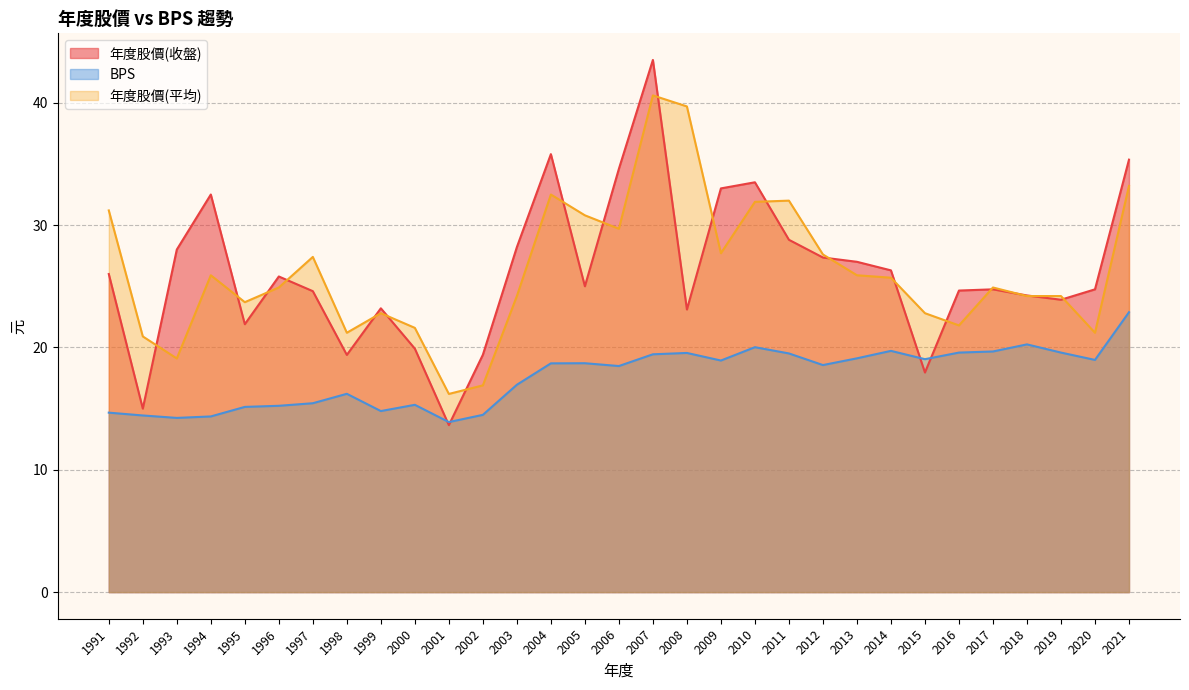

Reading left to right, what are all the values shown in this chart?

年度股價(收盤): 26.0	15.0	28.0	32.5	21.9	25.8	24.6	19.4	23.2	19.9	13.7	19.4	28.2	35.8	25.0	34.6	43.5	23.1	33.0	33.5	28.8	27.4	27.0	26.3	17.9	24.6	24.8	24.2	23.9	24.8	35.4
BPS: 14.7	14.4	14.2	14.4	15.1	15.2	15.4	16.2	14.8	15.3	13.9	14.5	16.9	18.7	18.7	18.5	19.4	19.6	18.9	20.0	19.5	18.6	19.1	19.7	19.0	19.6	19.7	20.2	19.6	19.0	22.9
年度股價(平均): 31.2	20.9	19.1	25.9	23.7	24.9	27.4	21.2	22.8	21.6	16.2	16.9	24.2	32.5	30.8	29.7	40.6	39.7	27.7	31.9	32.0	27.6	25.9	25.7	22.8	21.8	24.9	24.2	24.2	21.2	33.2